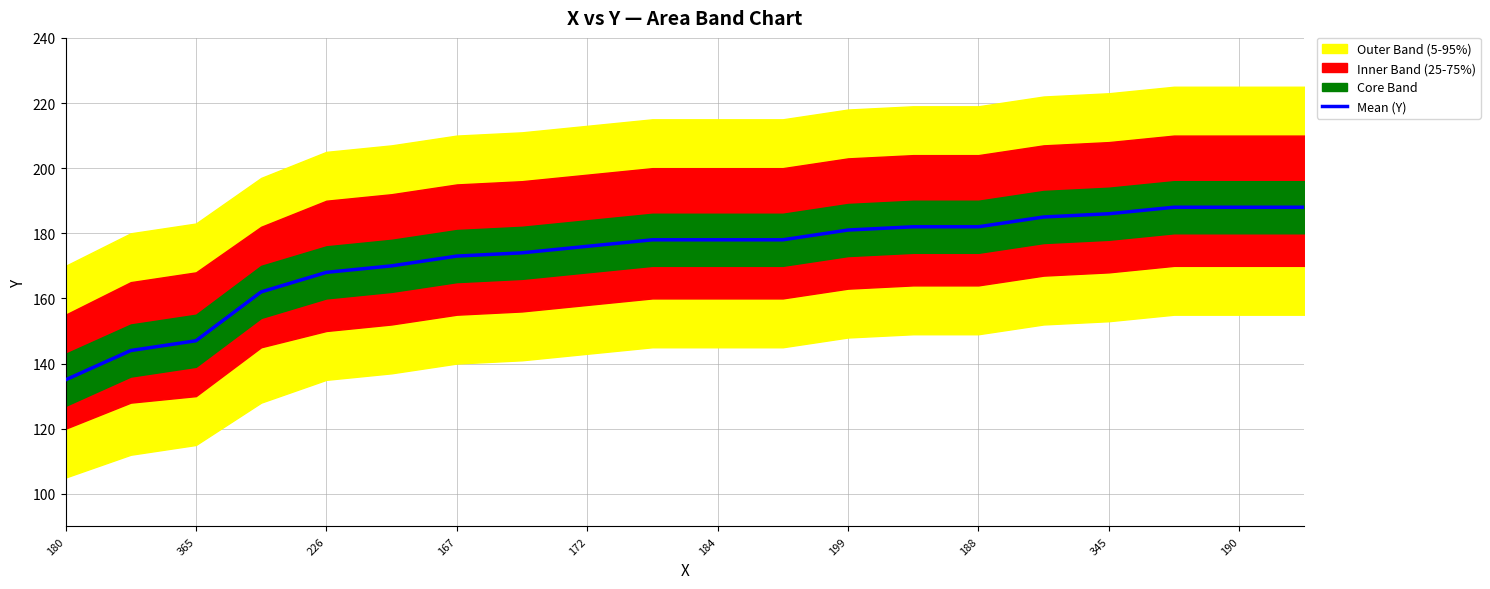

What is the lowest value of the Mean (Y) series?

135